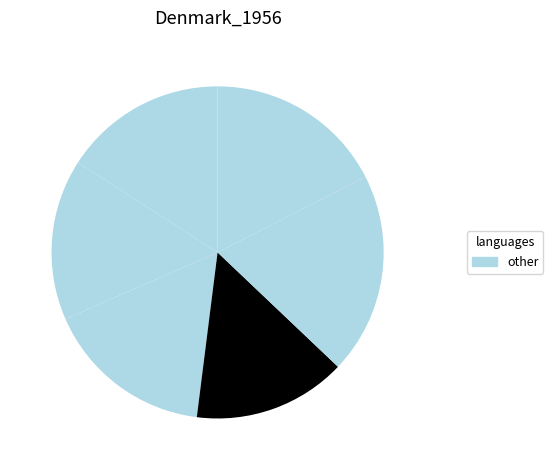

Count the number of slices in the pie.

6